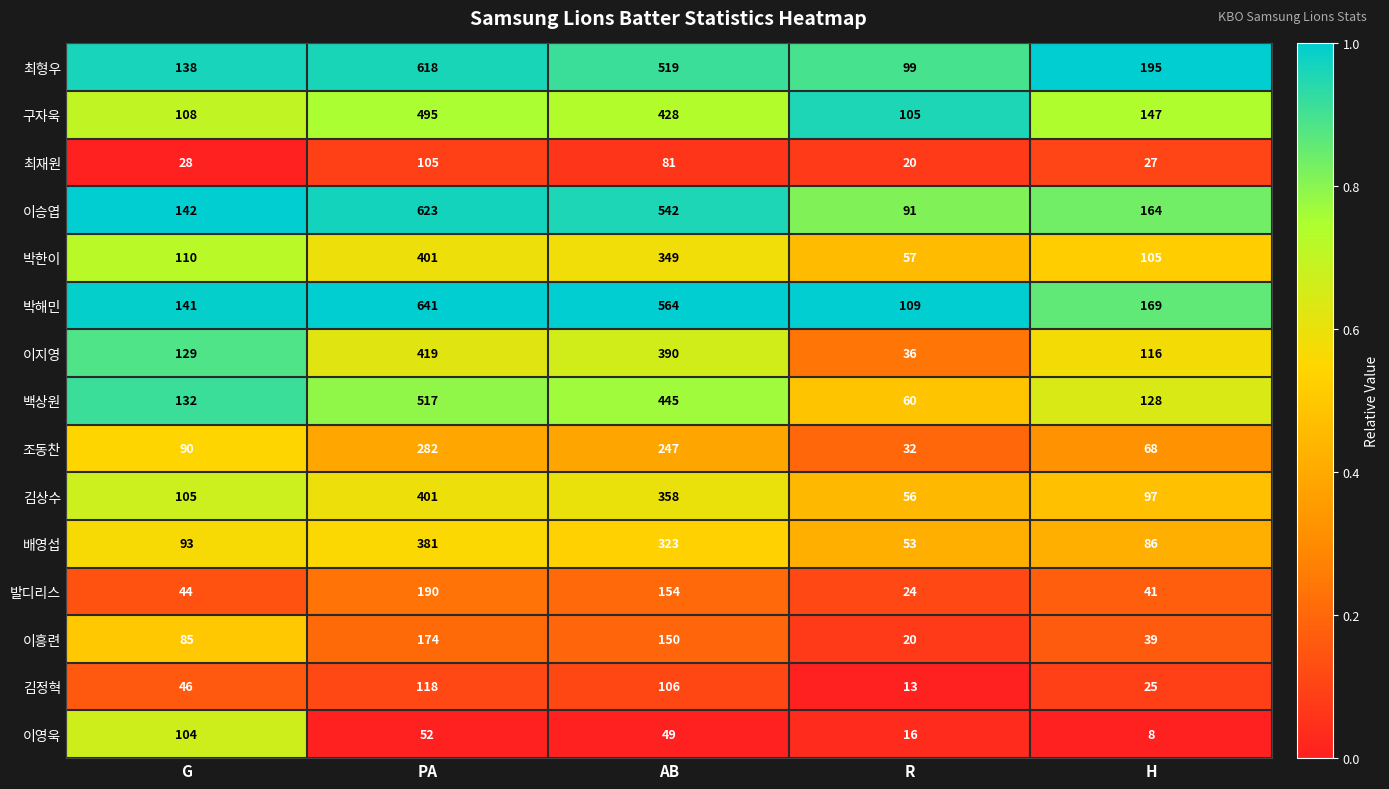

Which series has the largest total across all categories?

박해민